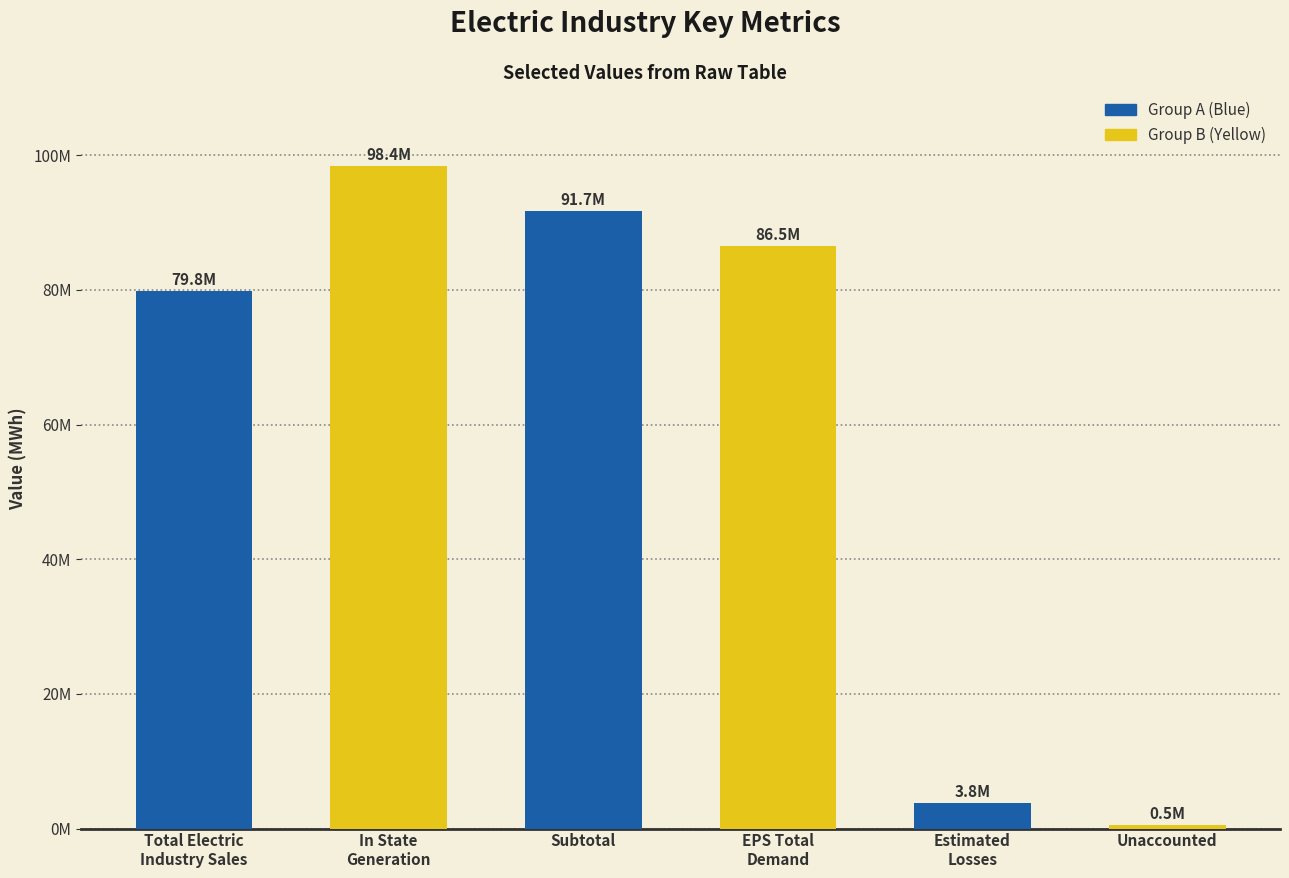

Are the bars horizontal?

No